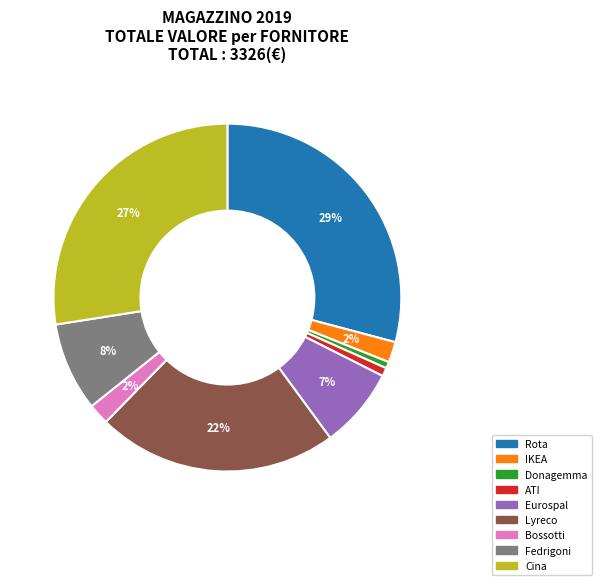

To the nearest percent, what is the average slice percentage?

11%